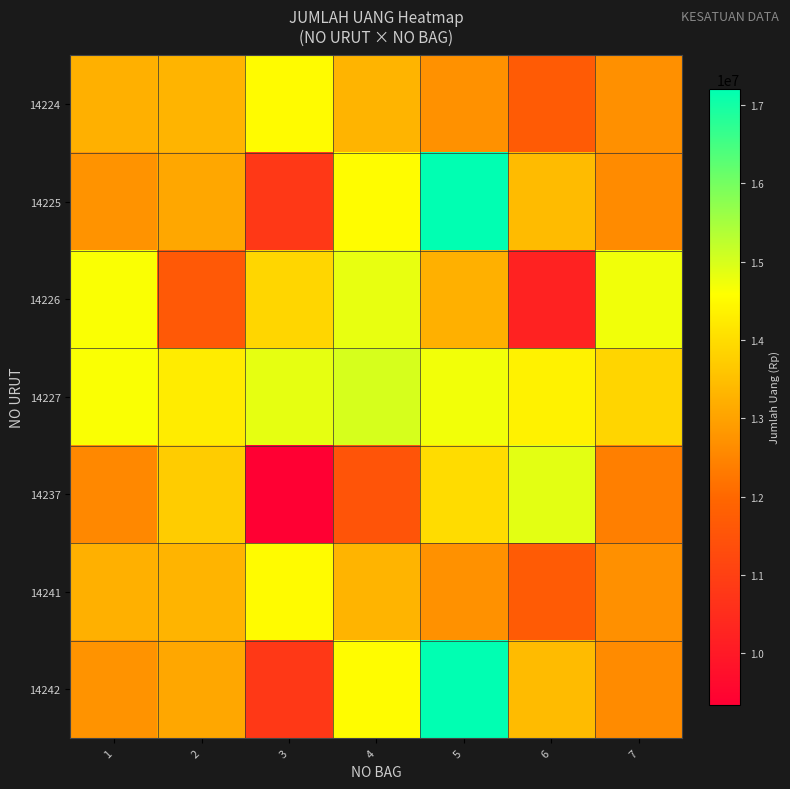

Which series has the largest range (max minus min)?

14225